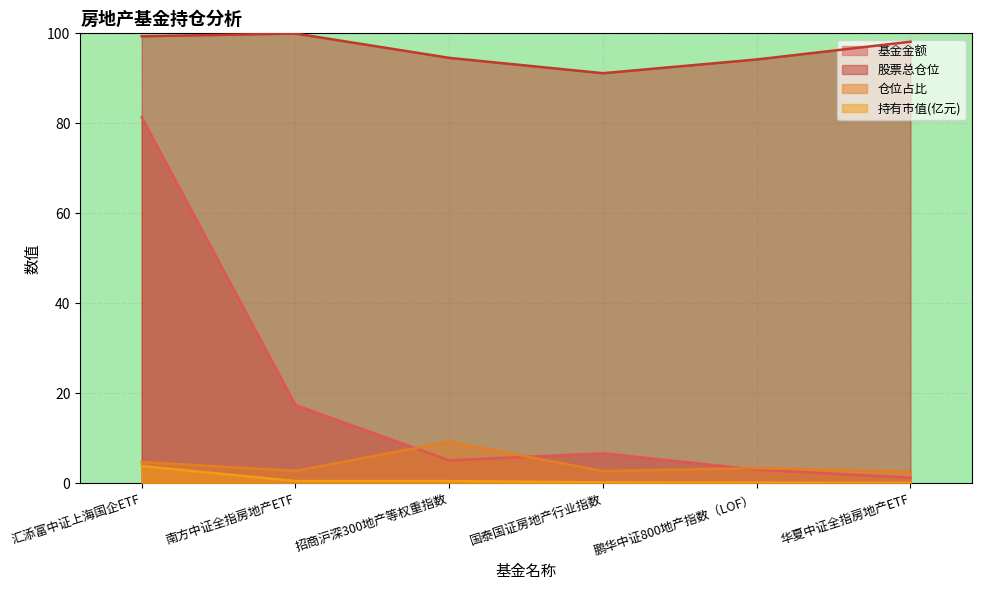

The value of 持有市值(亿元) at 鹏华中证800地产指数（LOF） is 0.2. True or false?

False